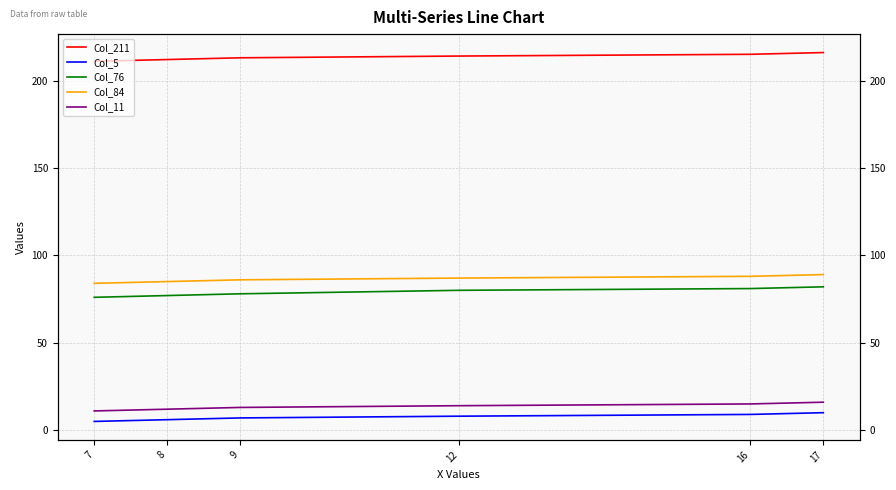

Does the chart display data point markers on the line(s)?

No